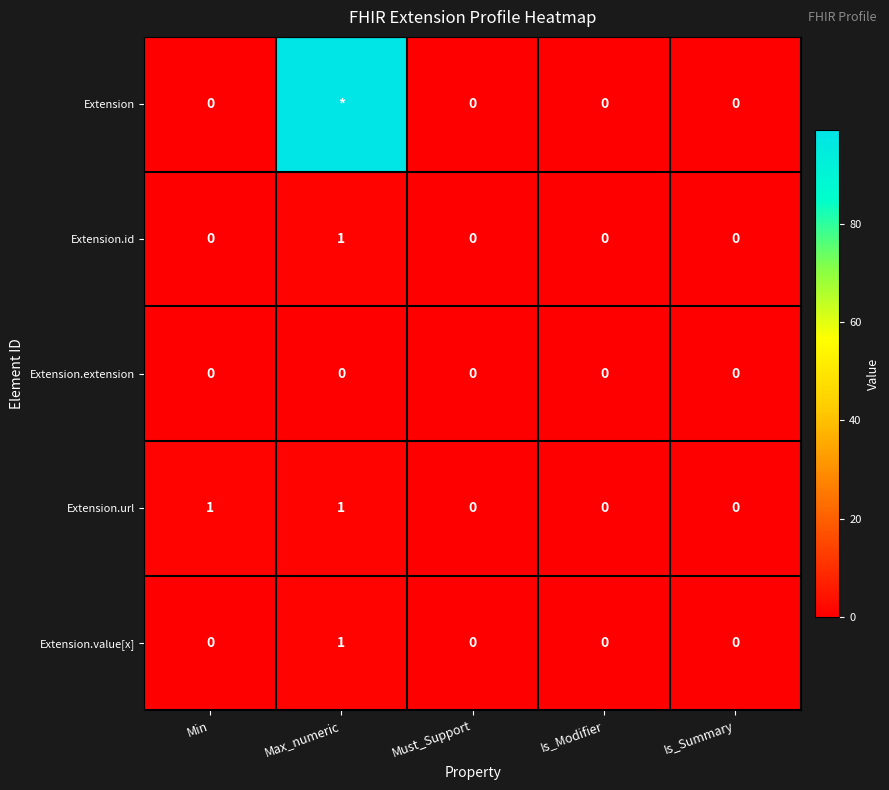

Is the value of Extension at Is_Modifier greater than the value of Extension.url at Max_numeric?

No